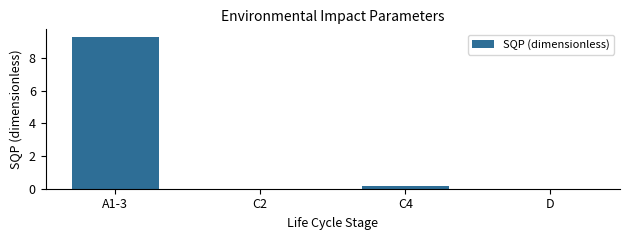

True or false: the data shows -3.0 at D.

False